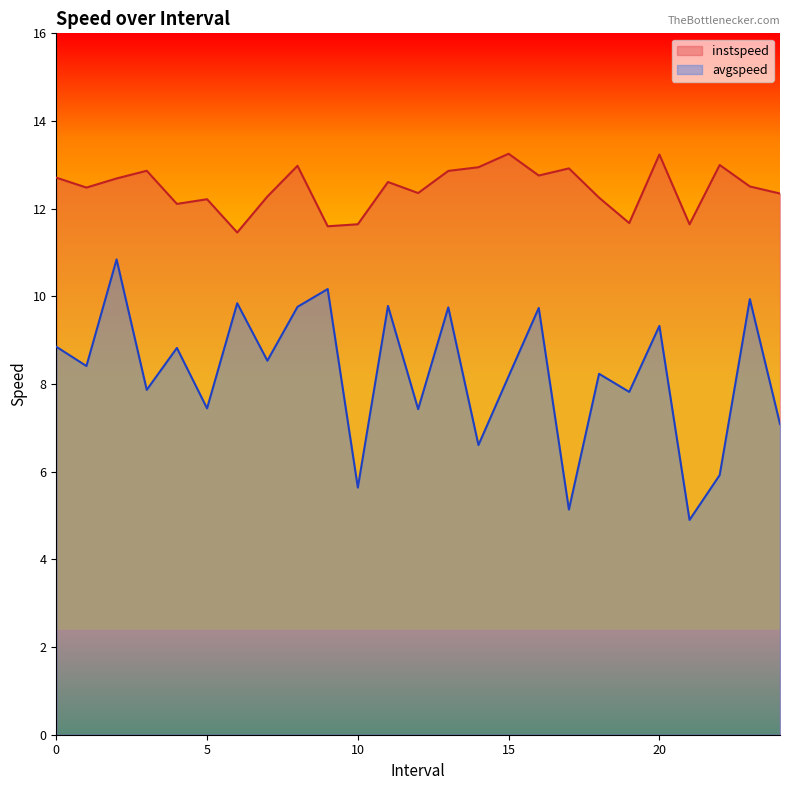

What position from the right is 7.0?

18